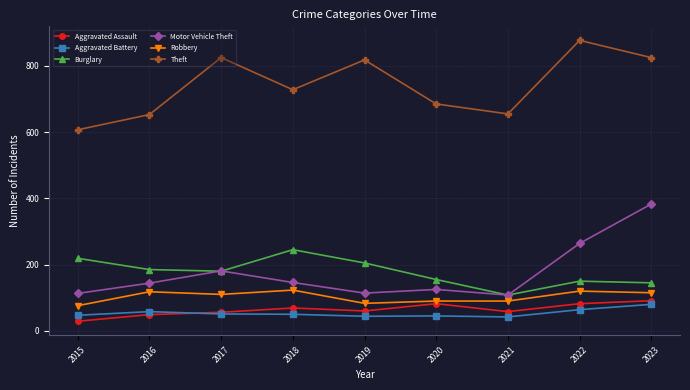

The Robbery series shows 90 at 2021. True or false?

True